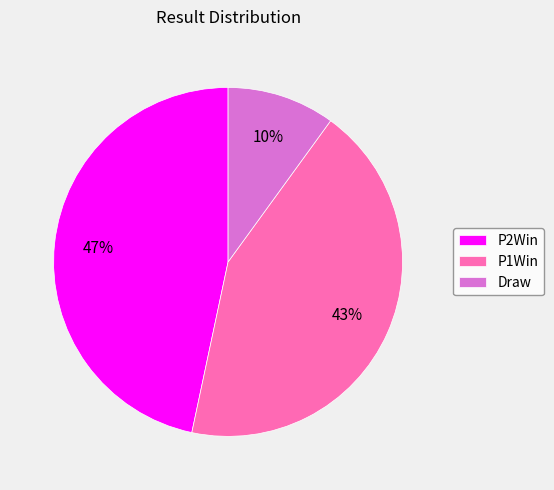

Combined, do Draw and P1Win account for over 50%?

Yes